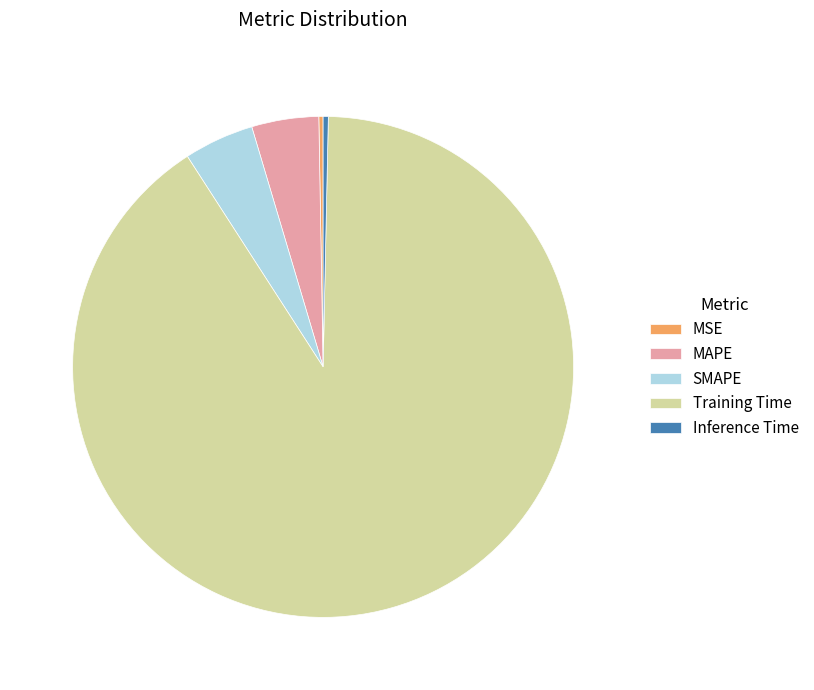

What is the largest slice in the pie chart?

Training Time